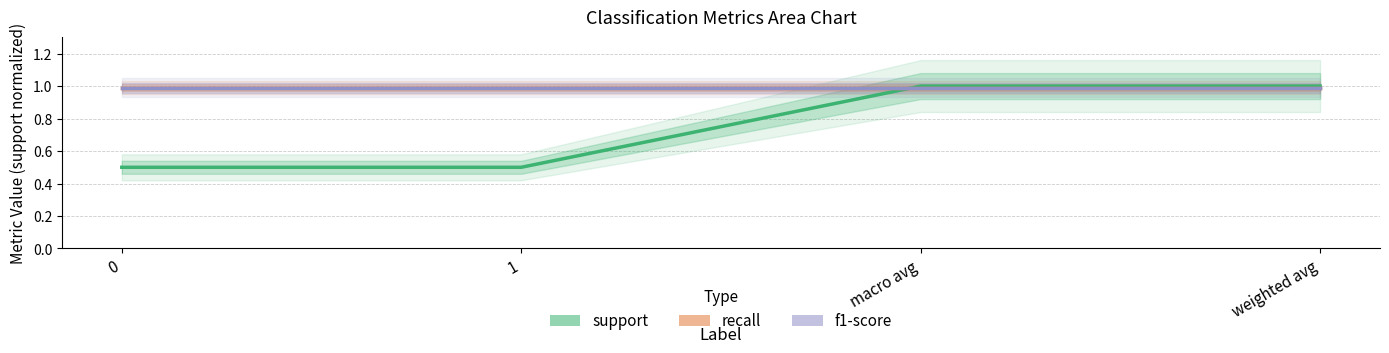

True or false: recall has more than 2 points higher than both neighbors.

False